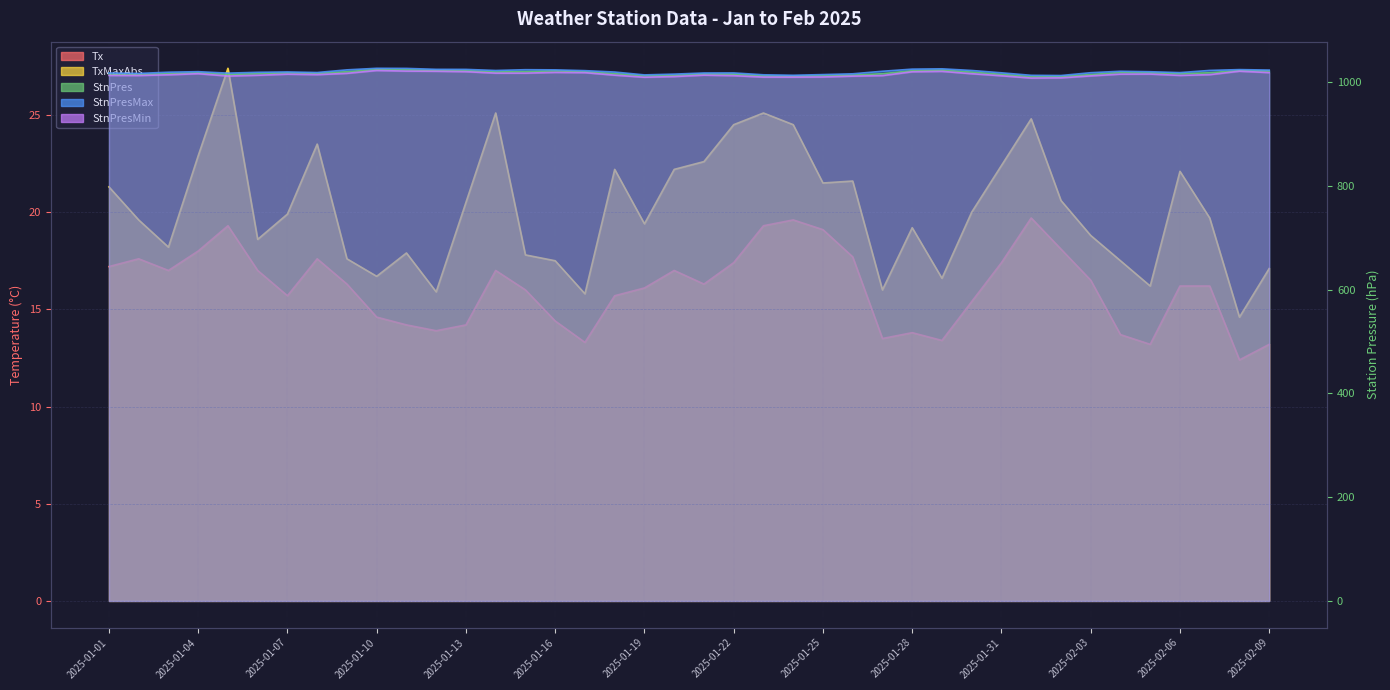

Where does the Tx series first go above 16?

2025-01-01